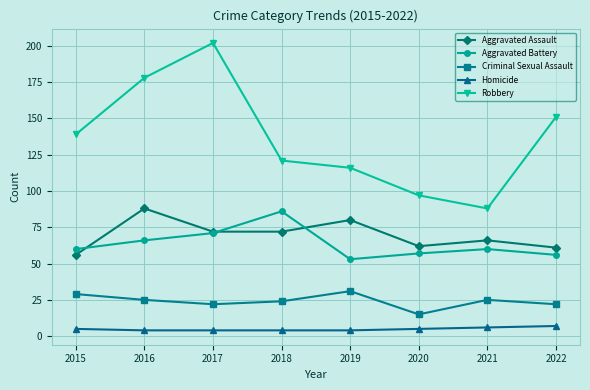

Rank the series at 2020 from highest to lowest value.

Robbery, Aggravated Assault, Aggravated Battery, Criminal Sexual Assault, Homicide